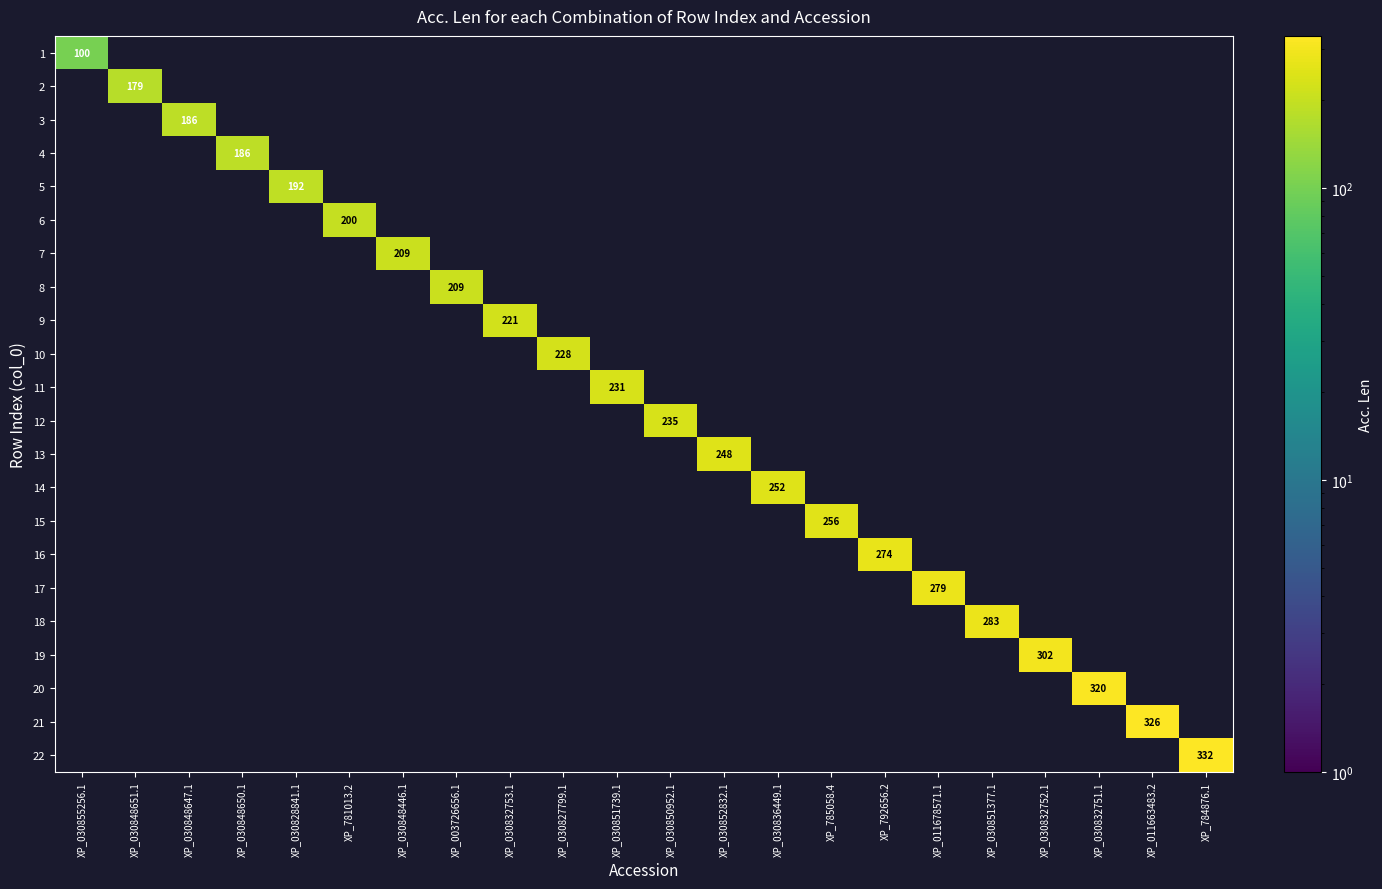

At how many categories does at least one series exceed 137?

21